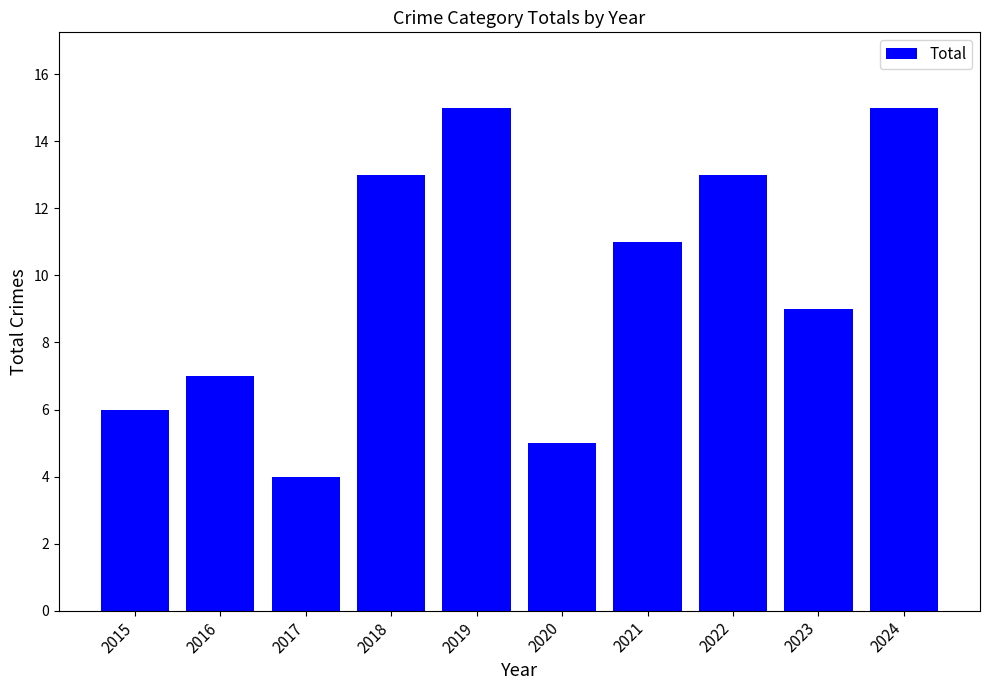

Approximately how many times larger is the value at 2020 compared to 2021?

0.5